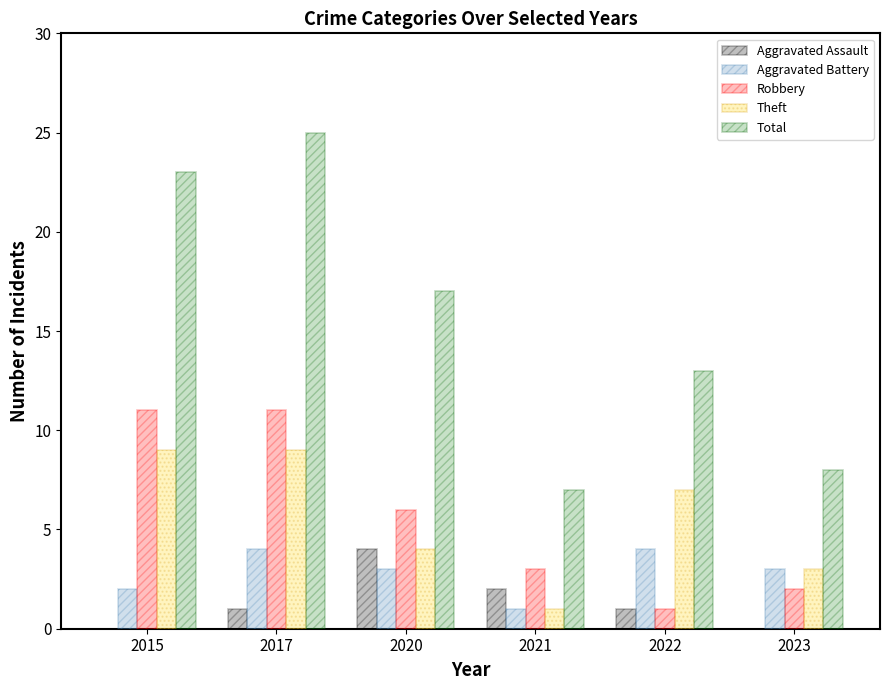

Read the Aggravated Battery value at 2021.

1